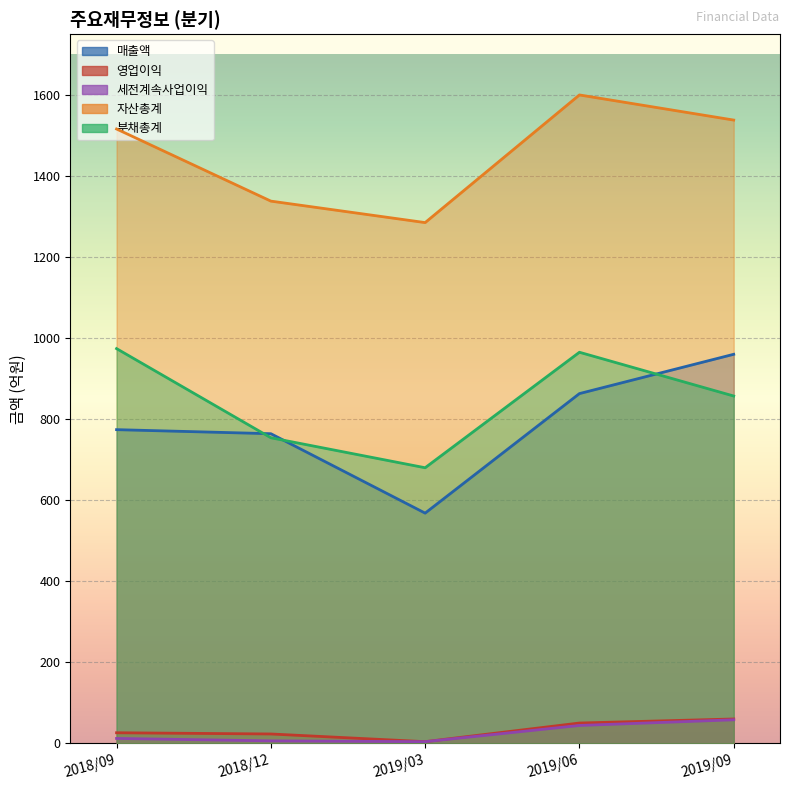

Where is the first local minimum for 매출액?

2019/03